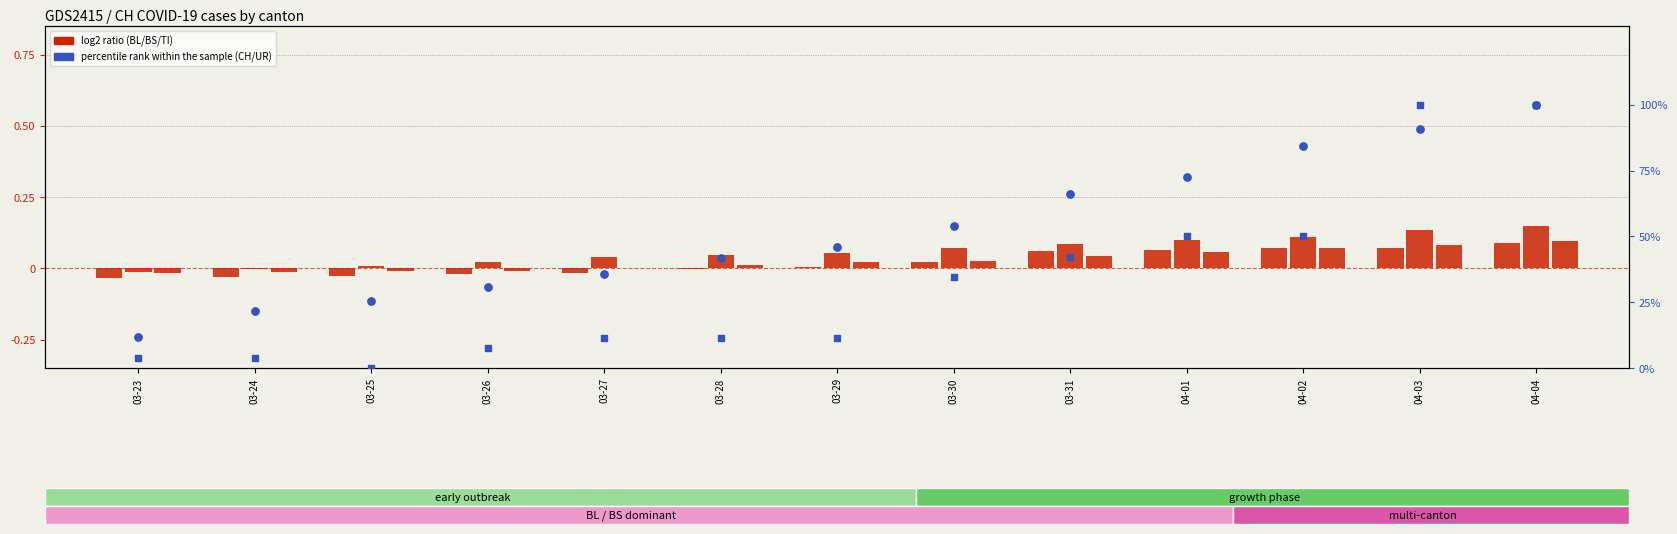

Which series has the largest total across all categories?

CH (percentile rank)